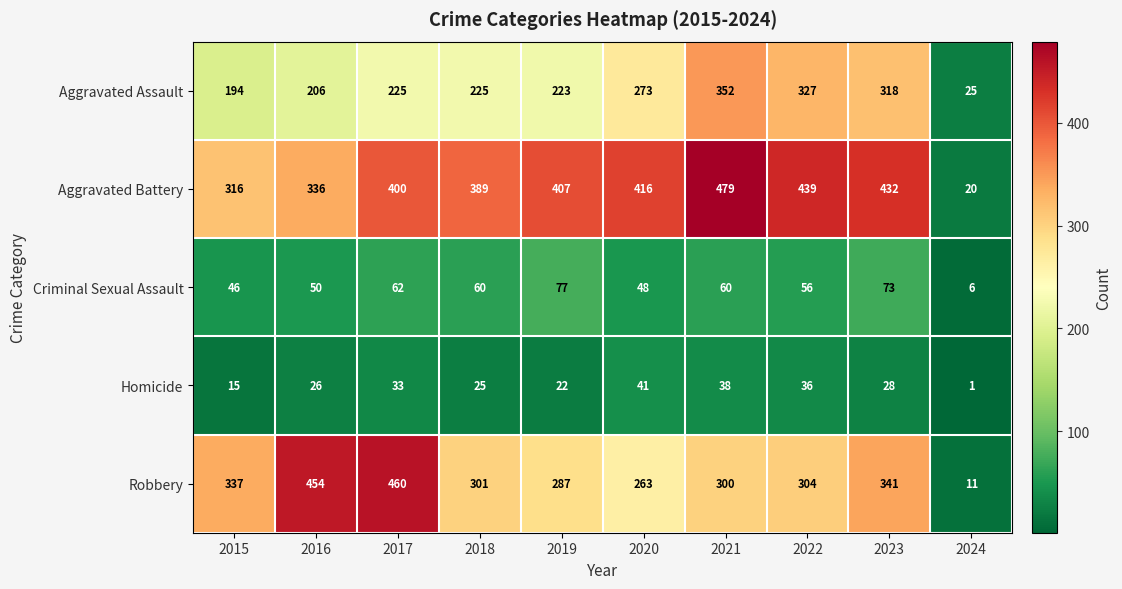

Which series has the widest spread of values?

Aggravated Battery